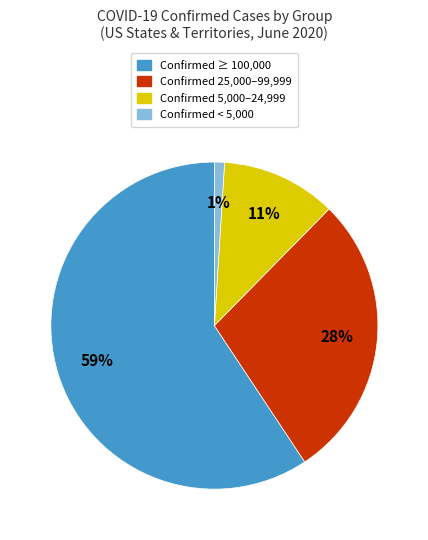

Which slice is the largest?

Confirmed ≥ 100,000